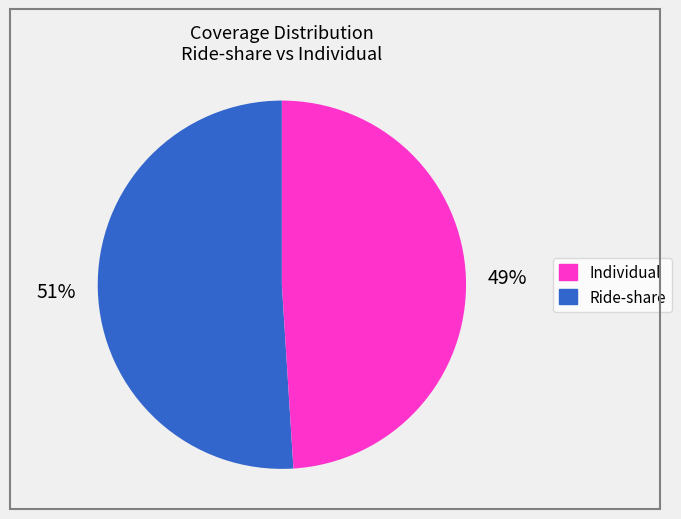

To the nearest percent, what is the average slice percentage?

50%